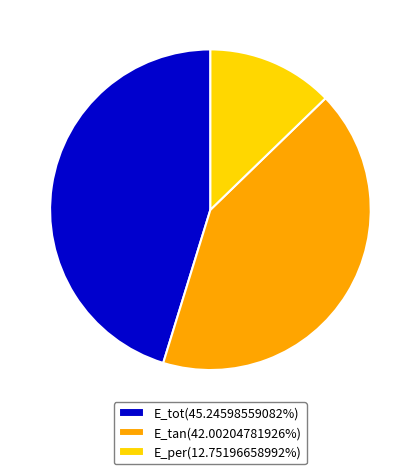

Rank the categories by value from highest to lowest.

E_tot, E_tan, E_per